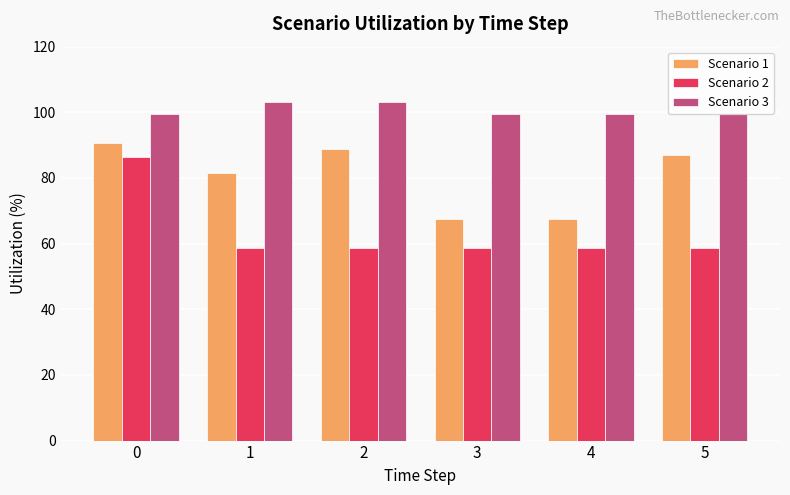

Where is Scenario 1 nearest to the value 79?

1